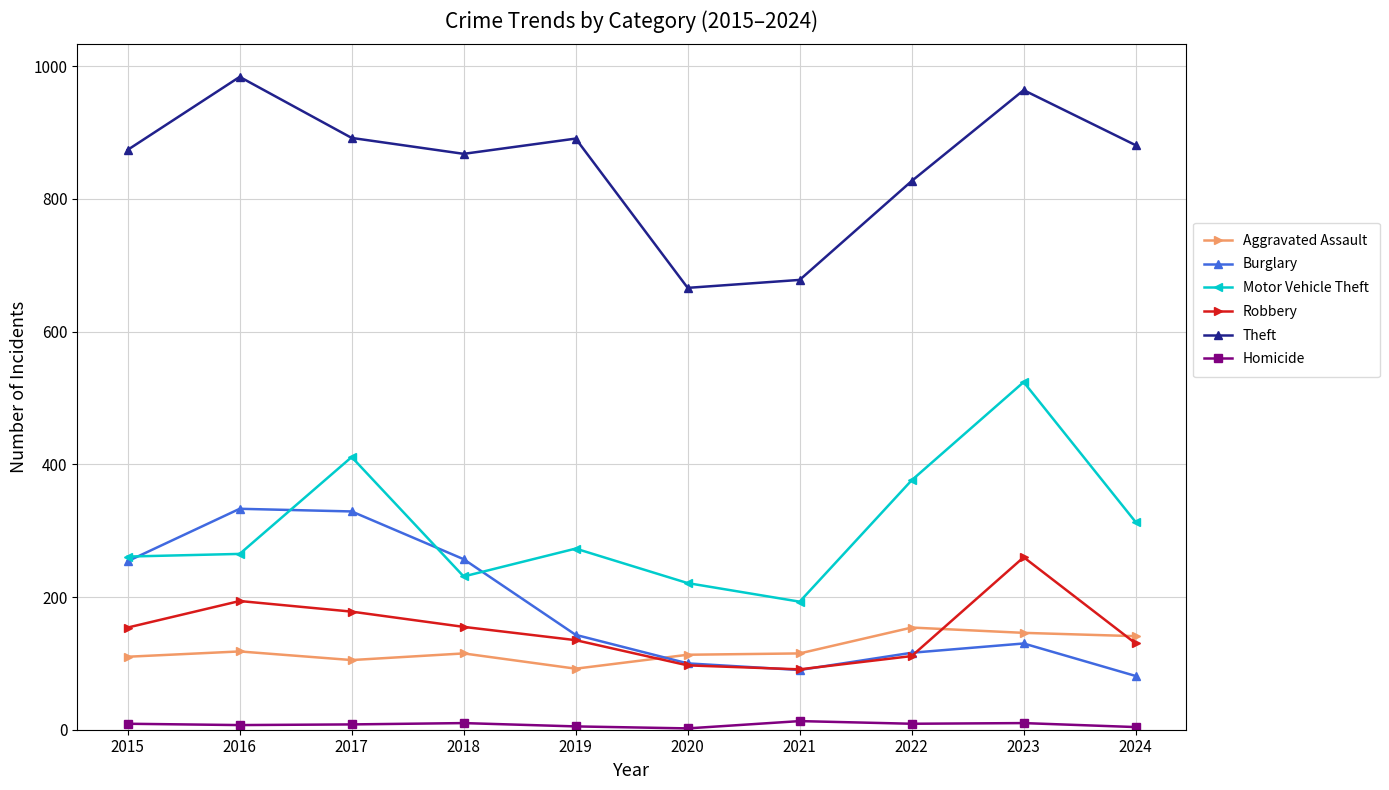

True or false: Motor Vehicle Theft and Robbery intersect in this chart.

False